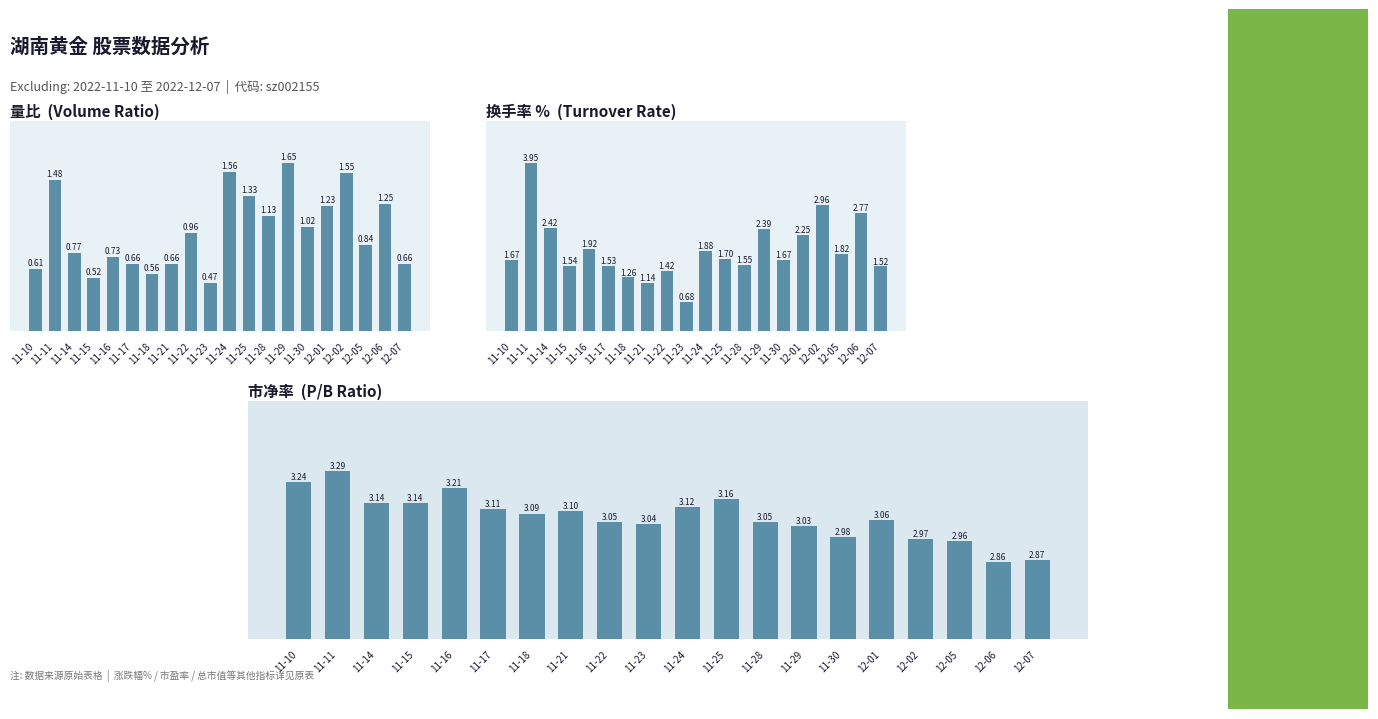

How many bars are there in each group?

3